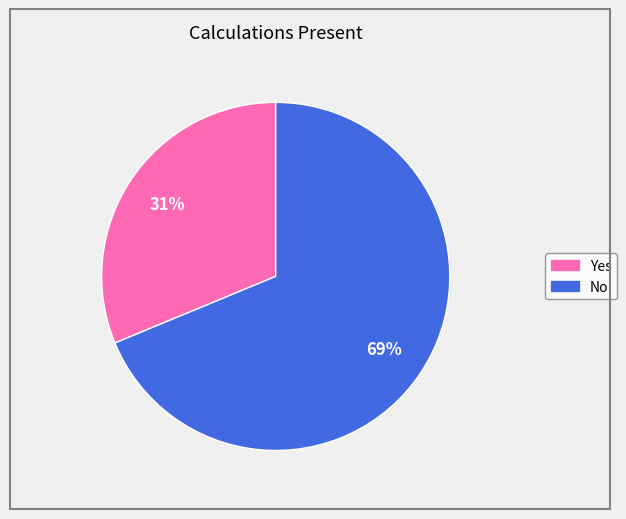

The Yes slice represents 25% of the pie. True or false?

False